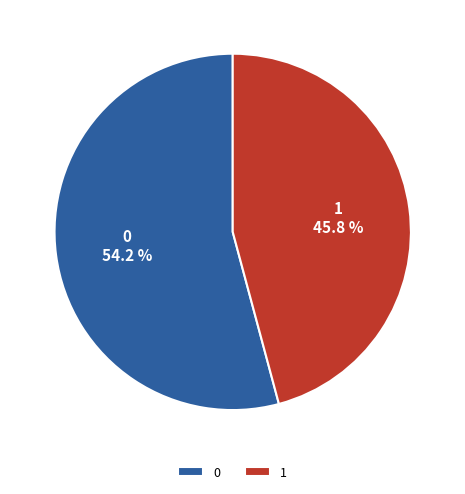

Count the number of slices in the pie.

2